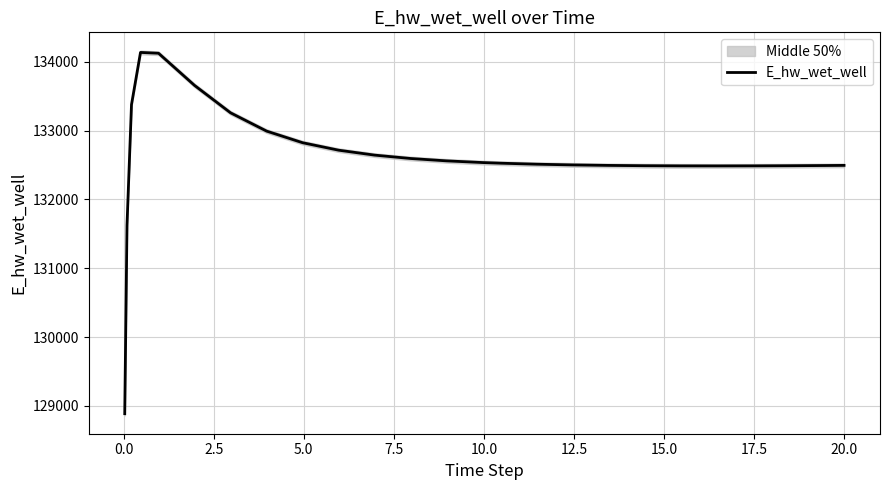

Count the number of values greater than 132526.

13